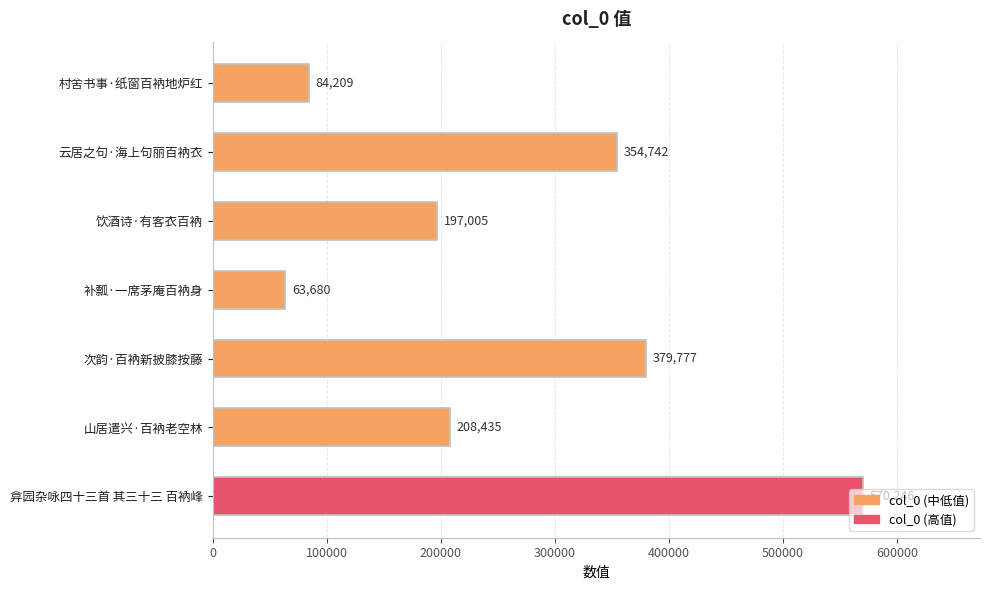

At which category does the chart reach its minimum across all series?

补瓢·一席茅庵百衲身